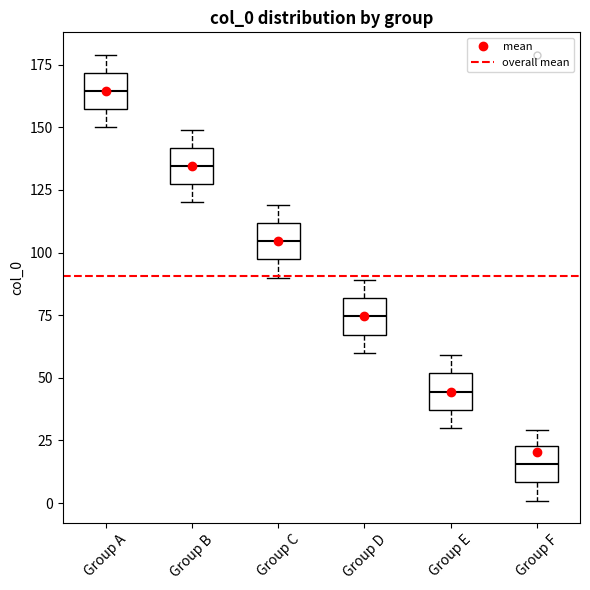

Reading left to right, transcribe this box plot: for each box, give where its median line is, the range the box spans, and where its two whiskers end, as read against the y-axis. The values are not printed on the chart, so give them approximately, as read against the axis.

Group A: median 165, box 155 to 170, whiskers 150 to 180
Group B: median 135, box 125 to 140, whiskers 120 to 150
Group C: median 105, box 95 to 110, whiskers 90 to 120
Group D: median 75, box 65 to 80, whiskers 60 to 90
Group E: median 45, box 35 to 50, whiskers 30 to 60
Group F: median 15, box 10 to 25, whiskers 0 to 30